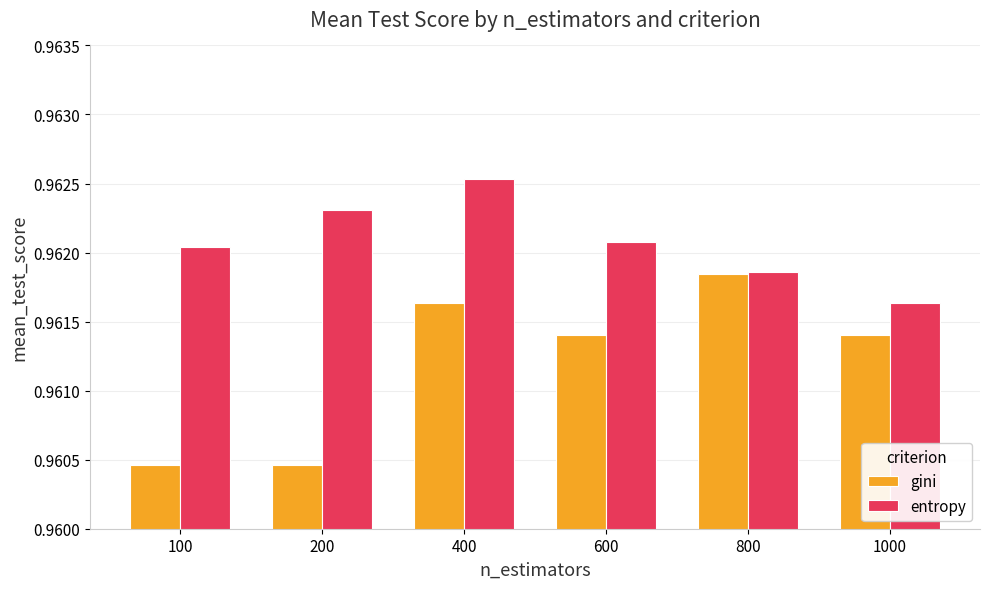

At which label does entropy reach its peak?

400